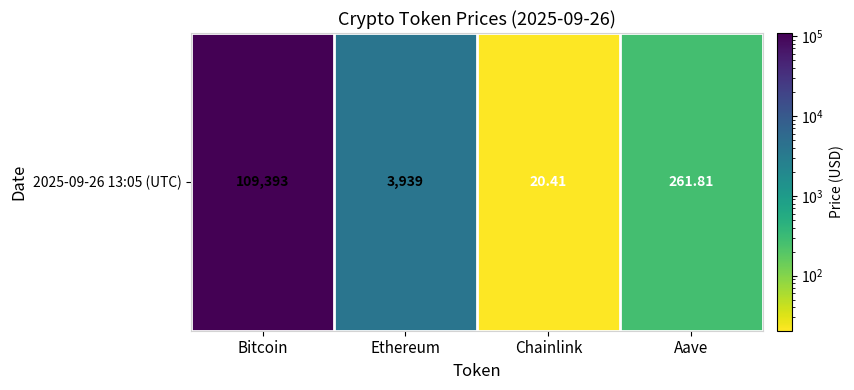

Is it true that the value at Ethereum is 6868.4?

False